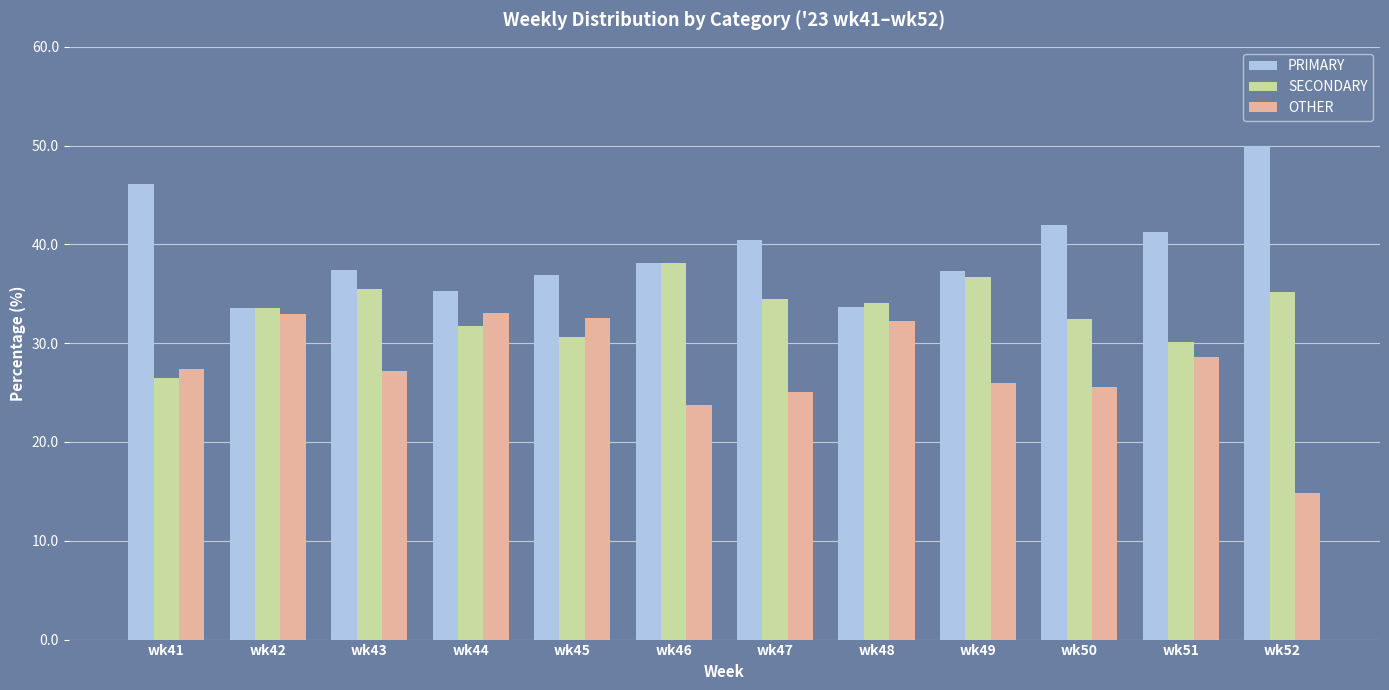

What is the value of the OTHER bar at the 7th from the left?

25.1